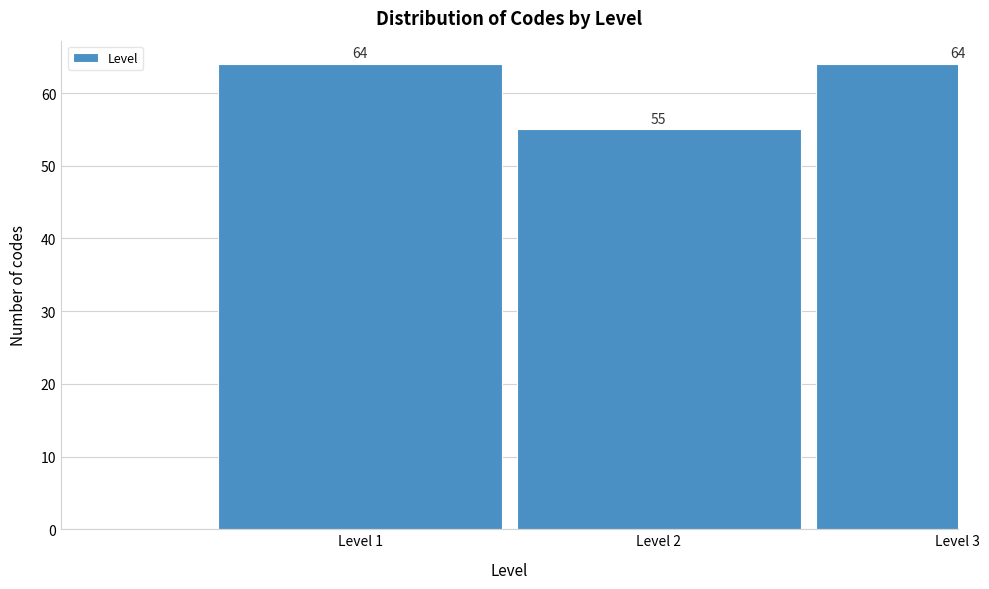

Reading left to right, transcribe all the data shown in this chart.

64	55	64